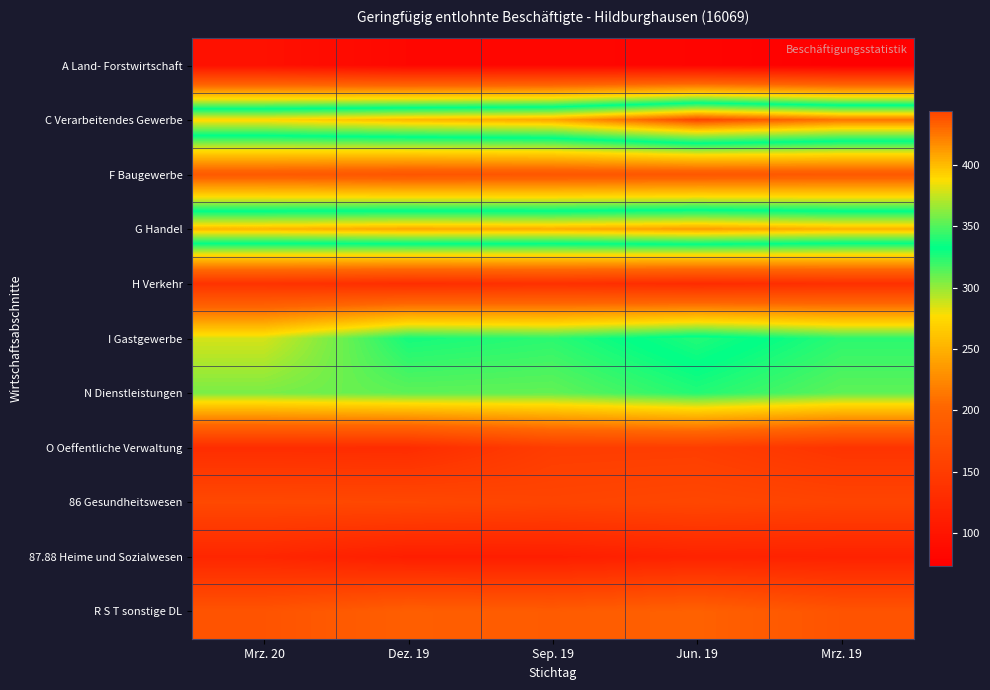

Which has a higher value, Sep. 19 or Dez. 19?

Sep. 19